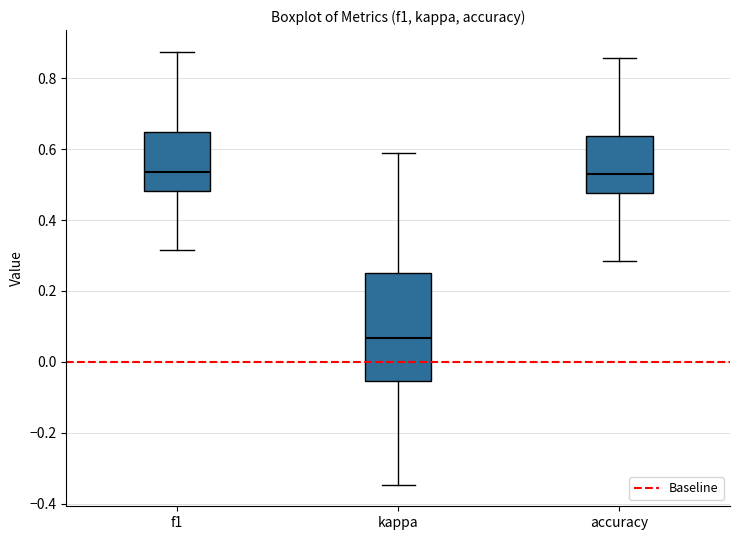

Reading left to right, transcribe this box plot: for each box, give where its median line is, the range the box spans, and where its two whiskers end, as read against the y-axis. The values are not printed on the chart, so give them approximately, as read against the axis.

f1: median 0.54, box 0.48 to 0.64, whiskers 0.32 to 0.88
kappa: median 0.06, box -0.06 to 0.26, whiskers -0.34 to 0.58
accuracy: median 0.52, box 0.48 to 0.64, whiskers 0.28 to 0.86